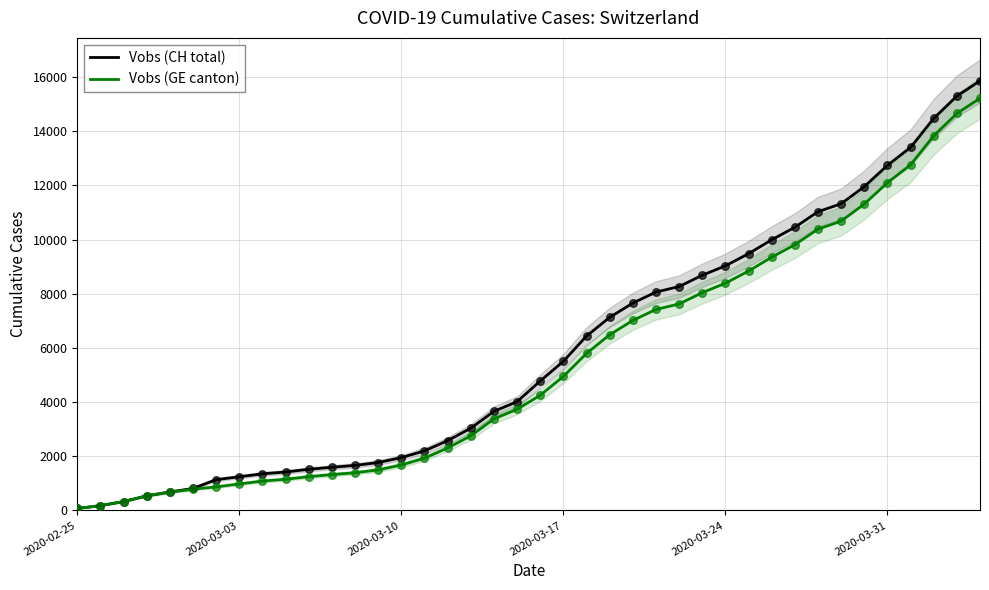

Which series reaches the minimum Y coordinate?

Vobs (CH total)